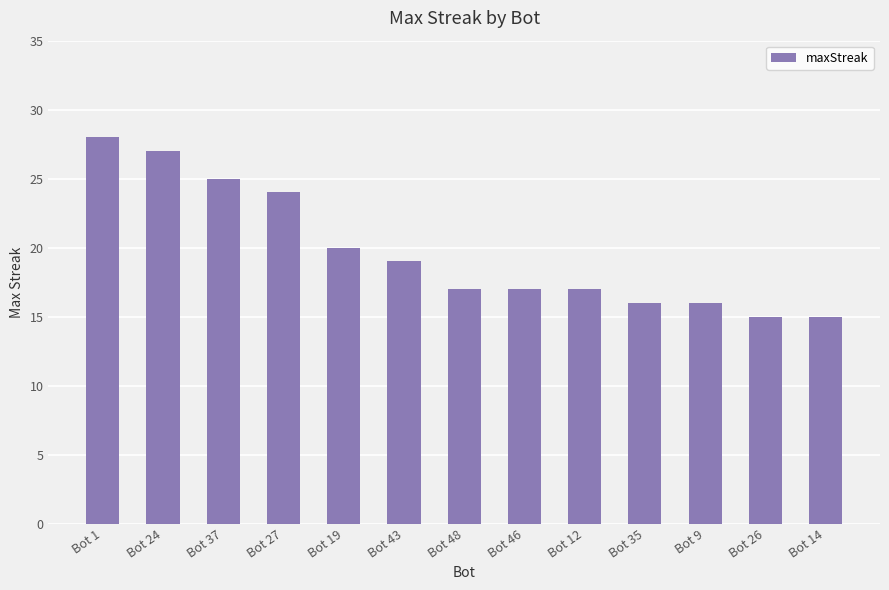

Are the bars grouped side by side (vs. stacked)?

No